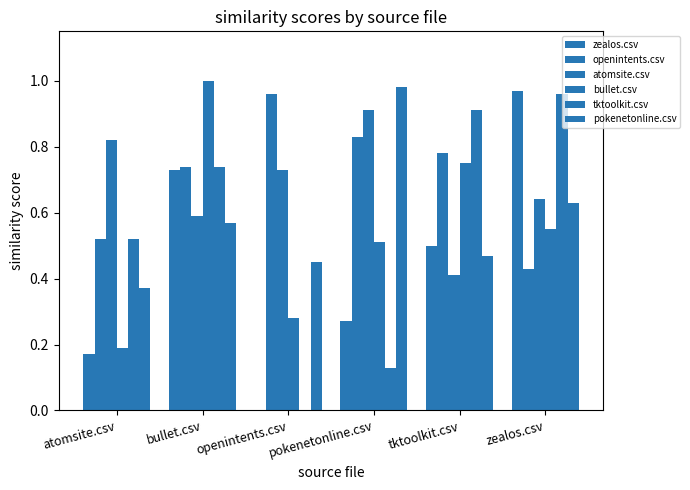

What is the average value of the openintents.csv series?

0.7